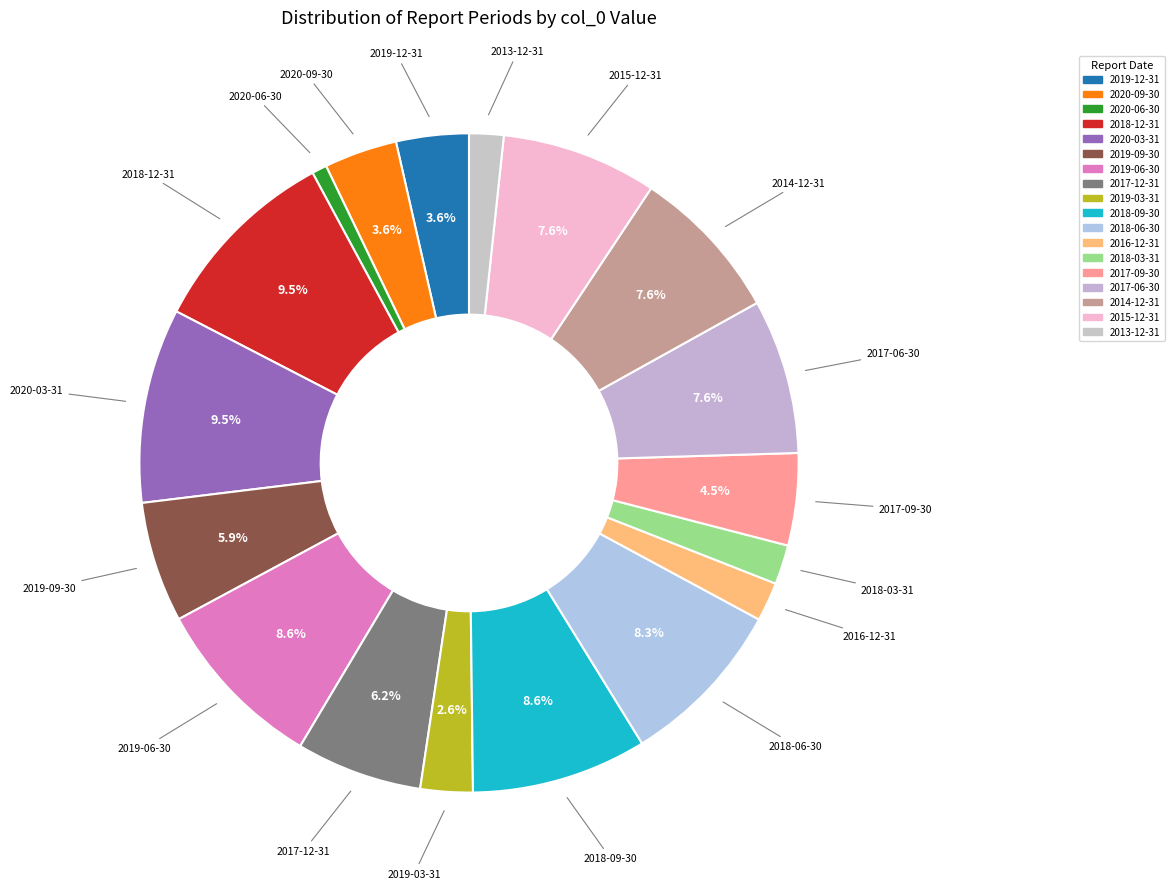

How many slices are in this pie chart?

18